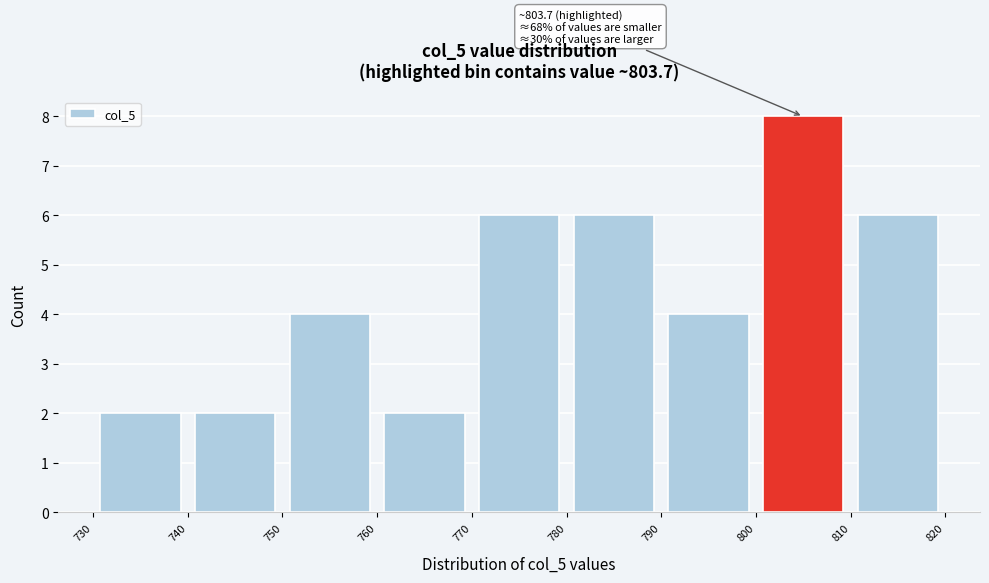

Over which range of the x-axis is the bar tallest?

800 to 810